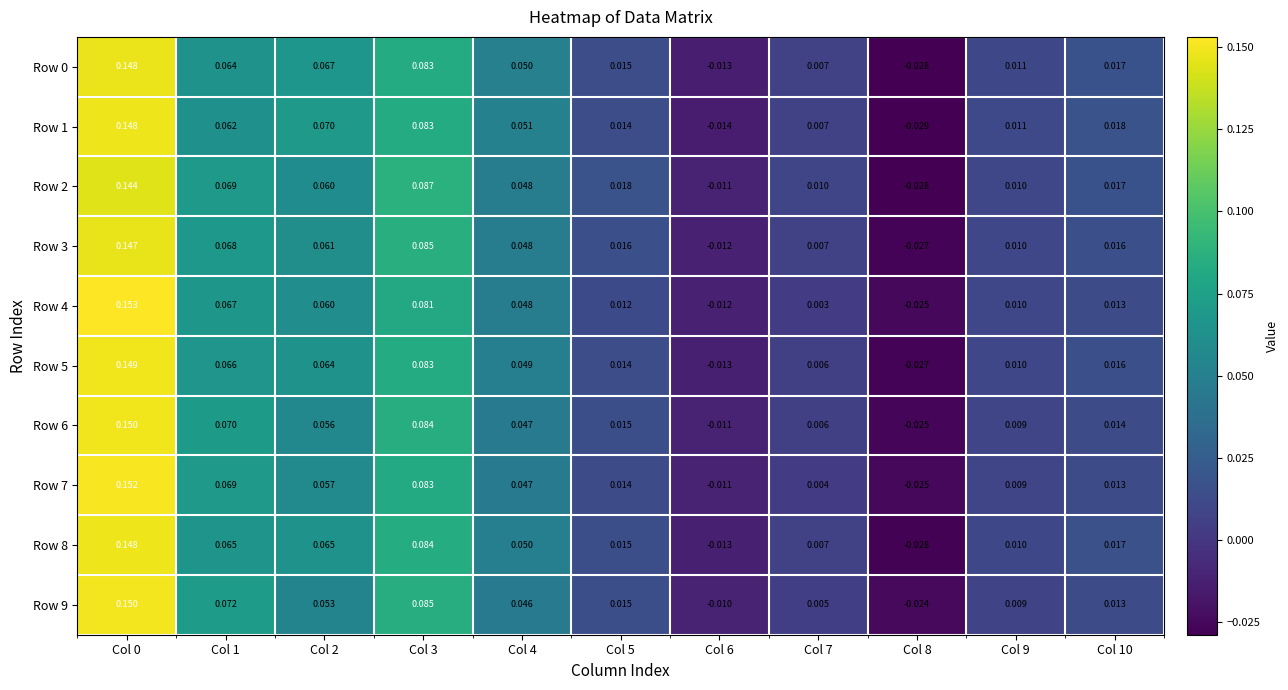

How many data points in Row 1 are above 0?

9